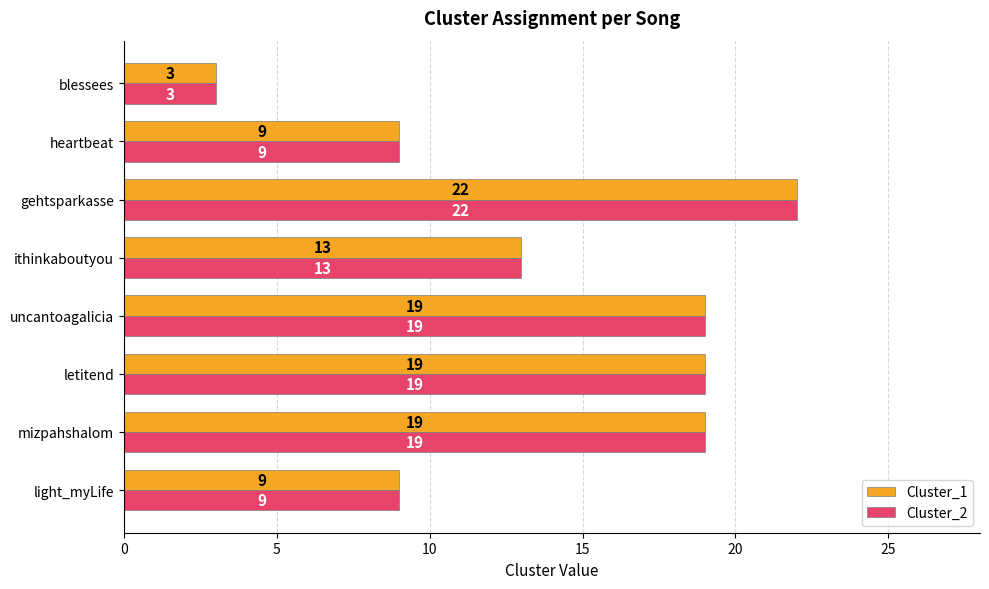

How many Cluster_2 values are between 9 and 19?

6